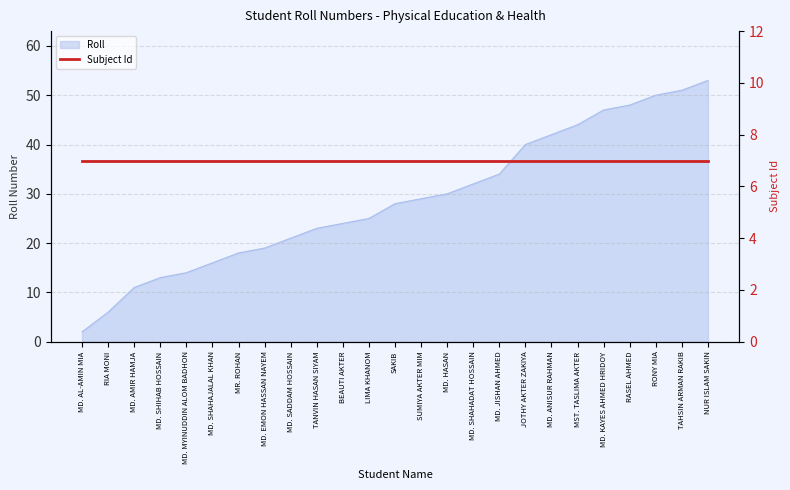

Reading left to right, what are all the values shown in this chart?

MD. AL-AMIN MIA=2	RIA MONI=6	MD. AMIR HAMJA=11	MD. SHIHAB HOSSAIN=13	MD. MYINUDDIN ALOM BADHON=14	MD. SHAHAJALAL KHAN=16	MR. ROHAN=18	MD. EMON HASSAN NAYEM=19	MD. SADDAM HOSSAIN=21	TANVIN HASAN SIYAM=23	BEAUTI AKTER=24	LIMA KHANOM=25	SAKIB=28	SUMIYA AKTER MIM=29	MD. HASAN=30	MD. SHAHADAT HOSSAIN=32	MD. JISHAN AHMED=34	JOTHY AKTER ZAKIYA=40	MD. ANISUR RAHMAN=42	MST. TASLIMA AKTER=44	MD. KAYES AHMED HRIDOY=47	RASEL AHMED=48	RONY MIA=50	TAHSIN ARMAN RAKIB=51	NUR ISLAM SAKIN=53